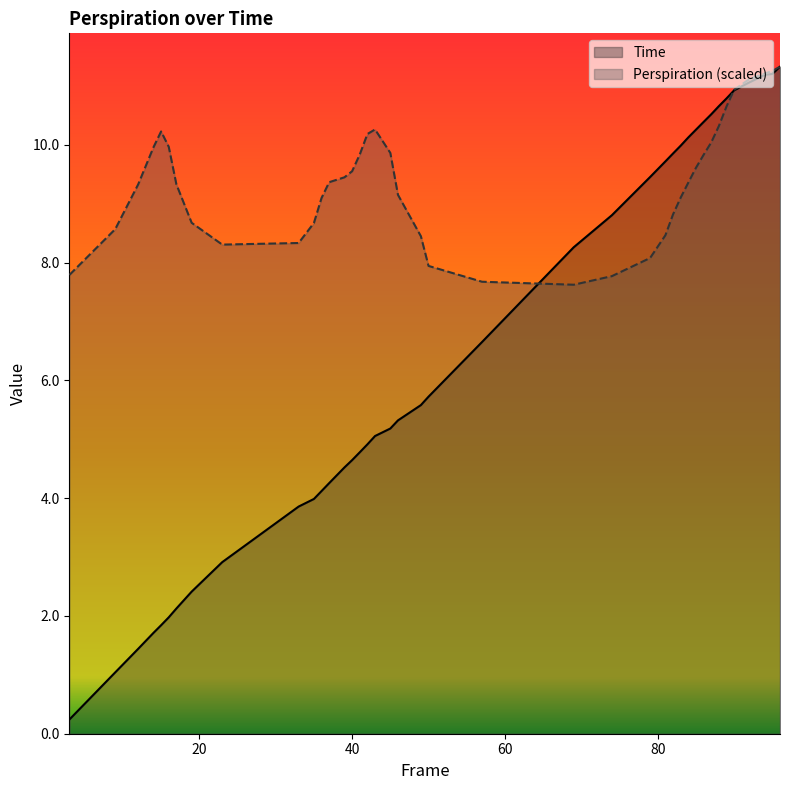

At how many categories does at least one series exceed 10?

14